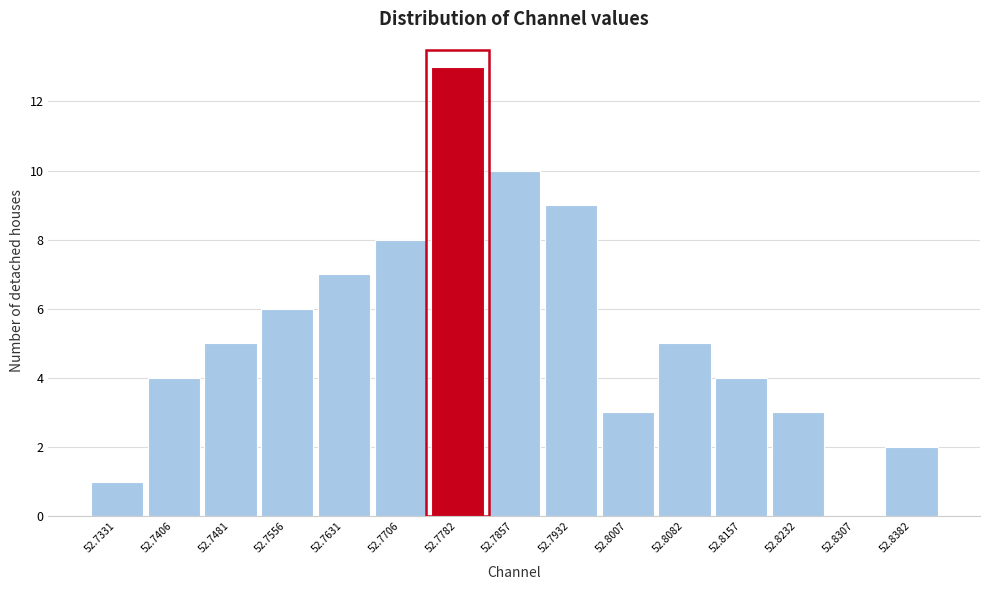

Reading left to right, list all the values displayed in this chart.

52.7331=1	52.7406=4	52.7481=5	52.7556=6	52.7631=7	52.7706=8	52.7782=13	52.7857=10	52.7932=9	52.8007=3	52.8082=5	52.8157=4	52.8232=3	52.8307=0	52.8382=2